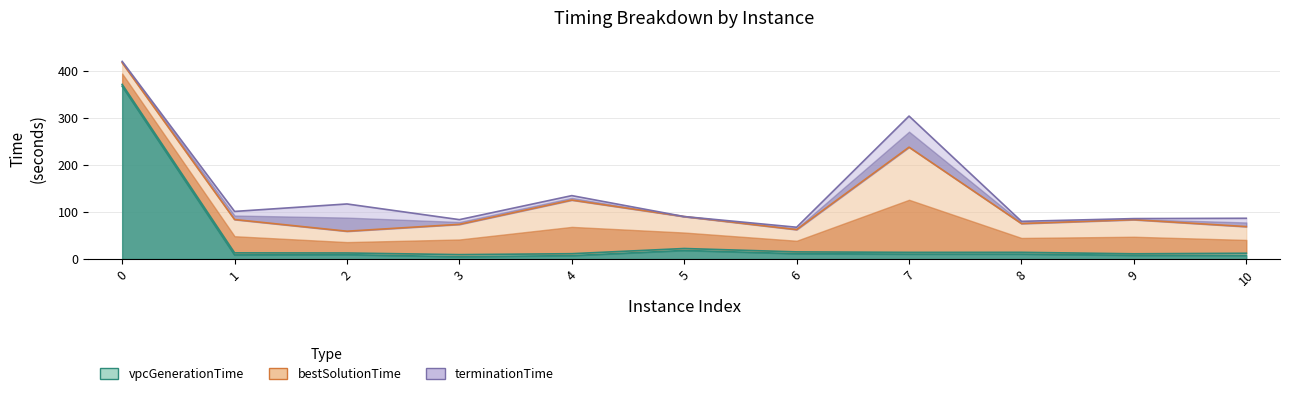

What is the difference between the second highest and minimum values in the bestSolutionTime series?

178.8